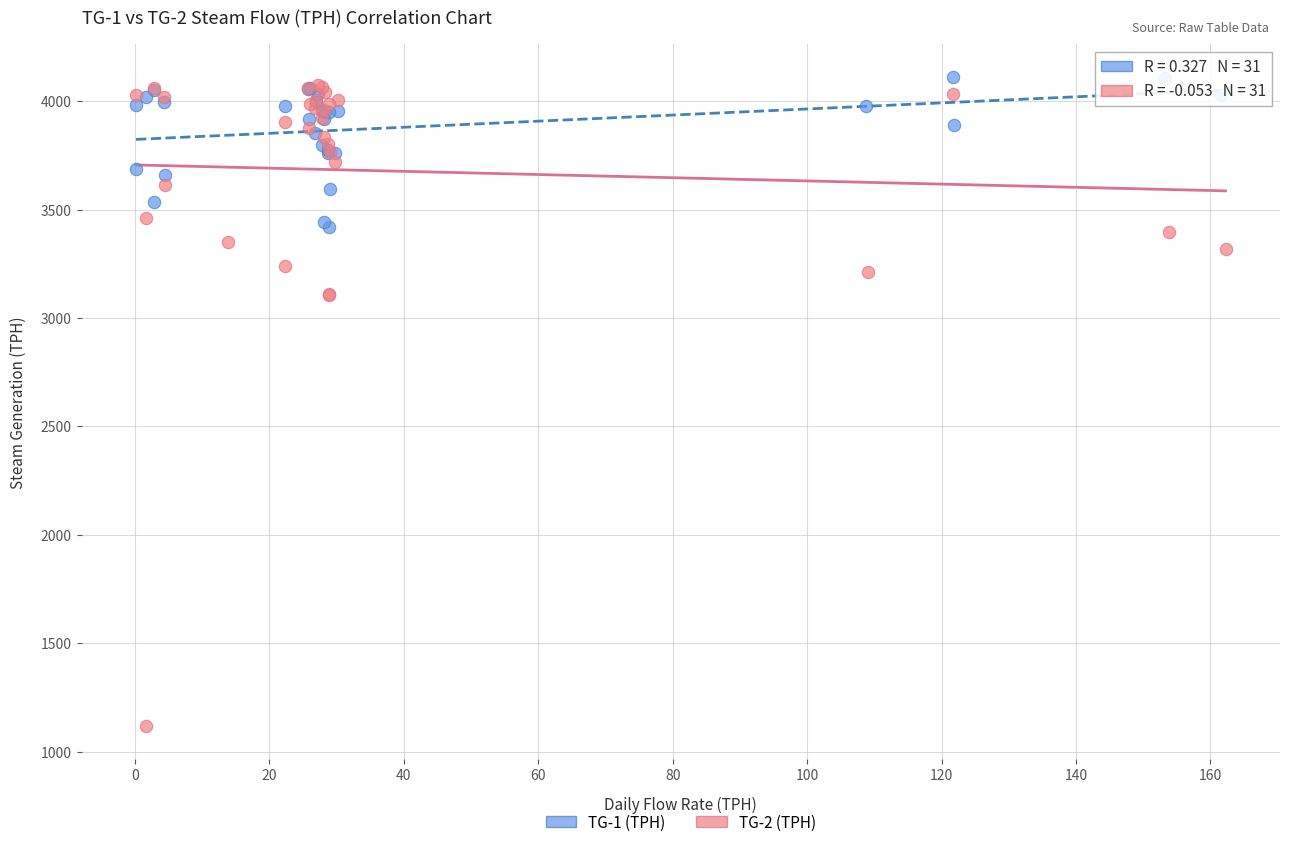

Which series contains the highest Y value?

TG-1 (TPH)